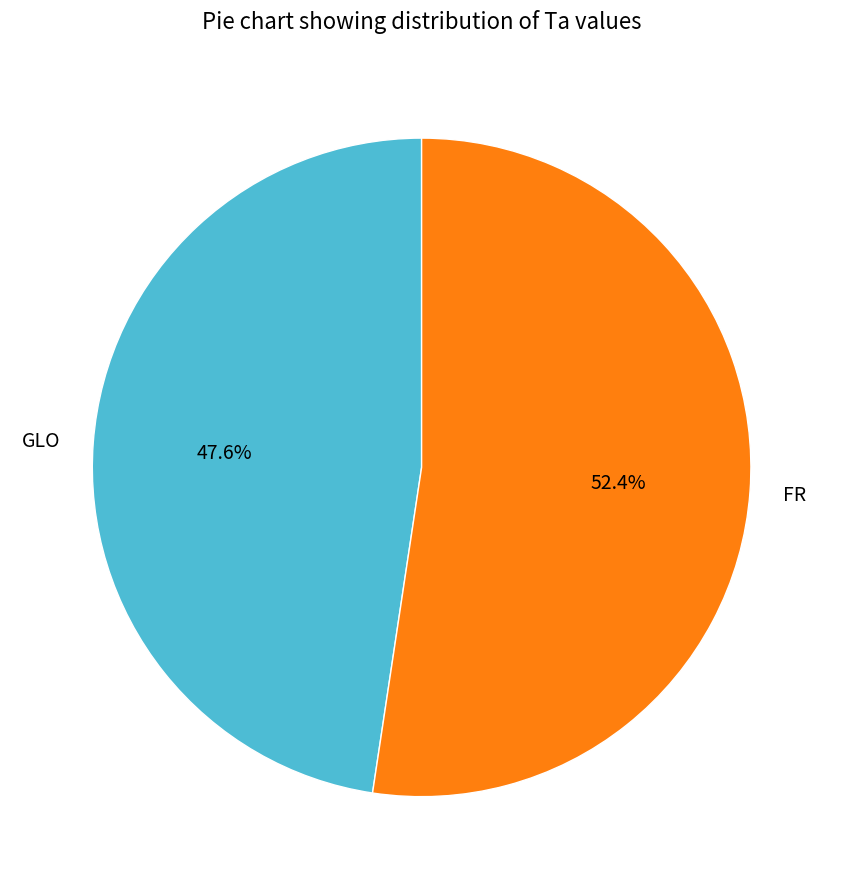

Approximately how many times larger is the value at GLO compared to FR?

0.9